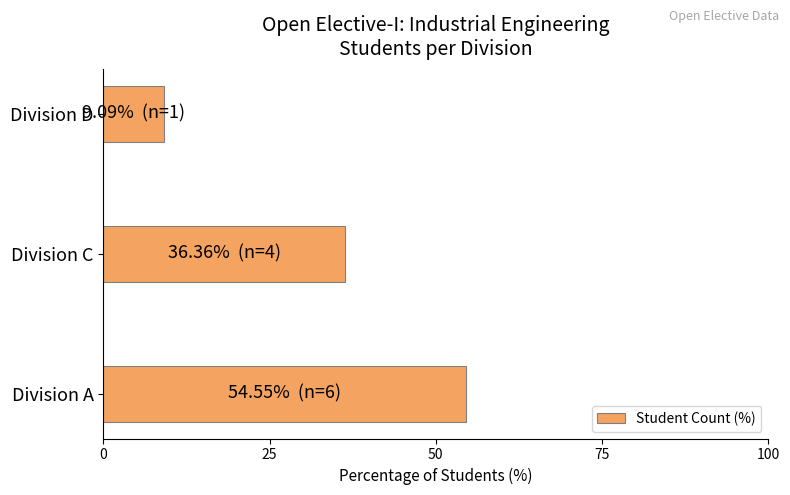

Rank the categories by value from highest to lowest.

Division A, Division C, Division D